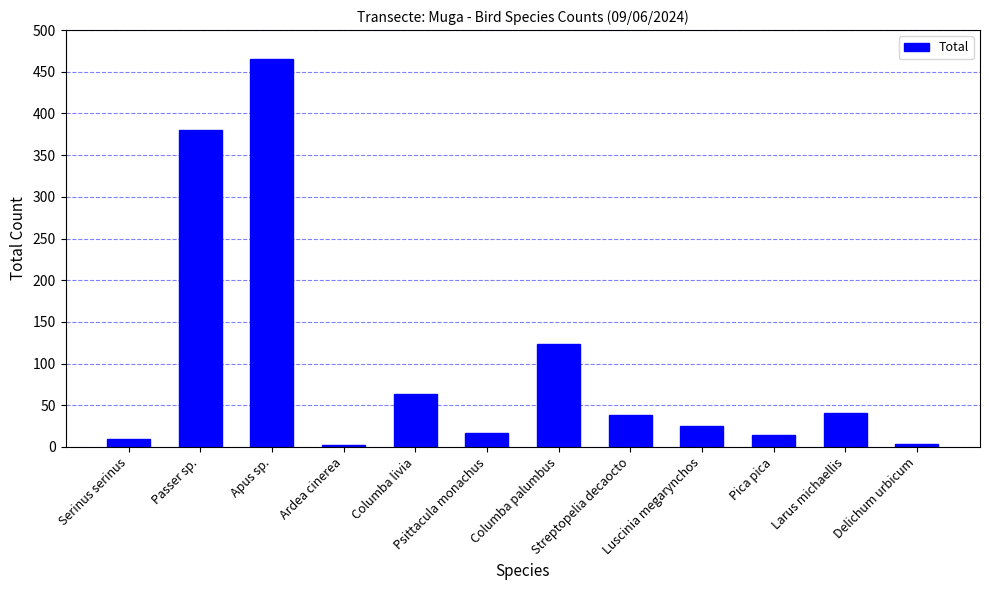

What is the average value?

99